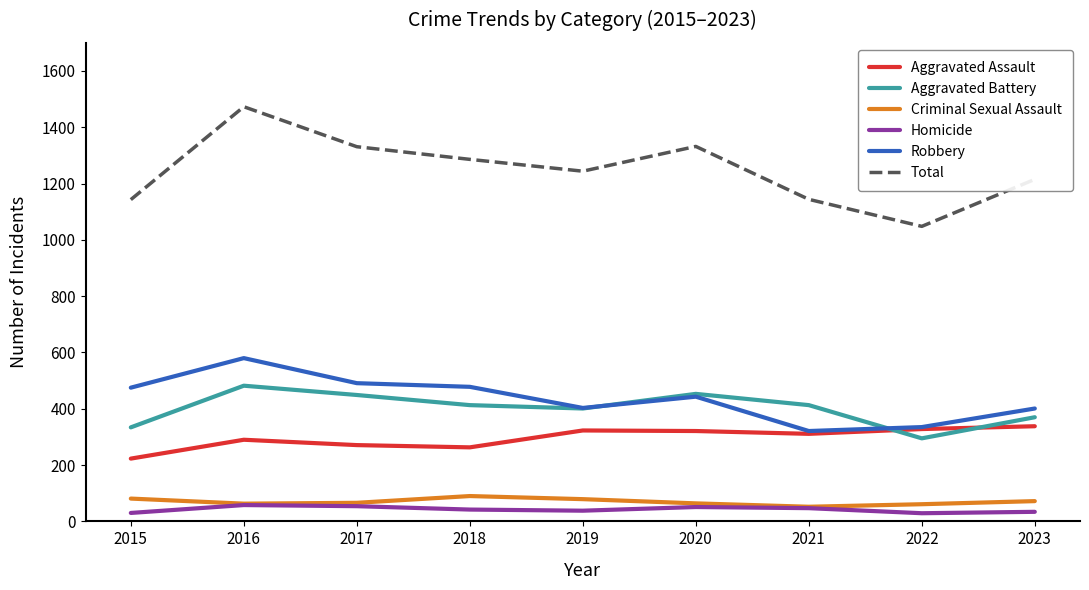

List the series in order of their peak value, lowest first.

Homicide, Criminal Sexual Assault, Aggravated Assault, Aggravated Battery, Robbery, Total